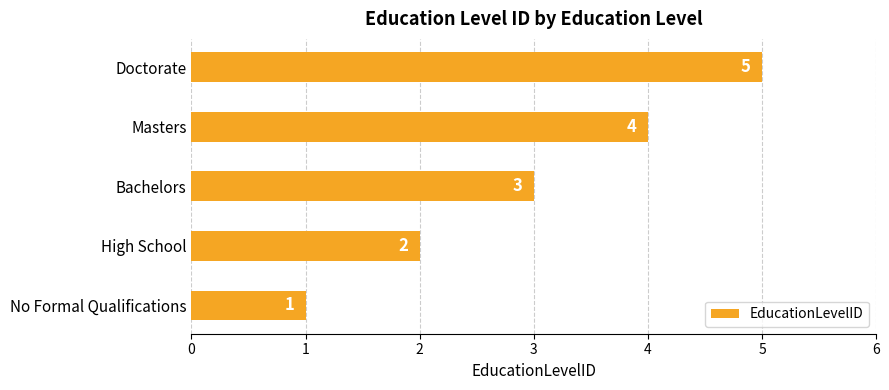

List the labels in order of value, smallest first.

No Formal Qualifications, High School, Bachelors, Masters, Doctorate